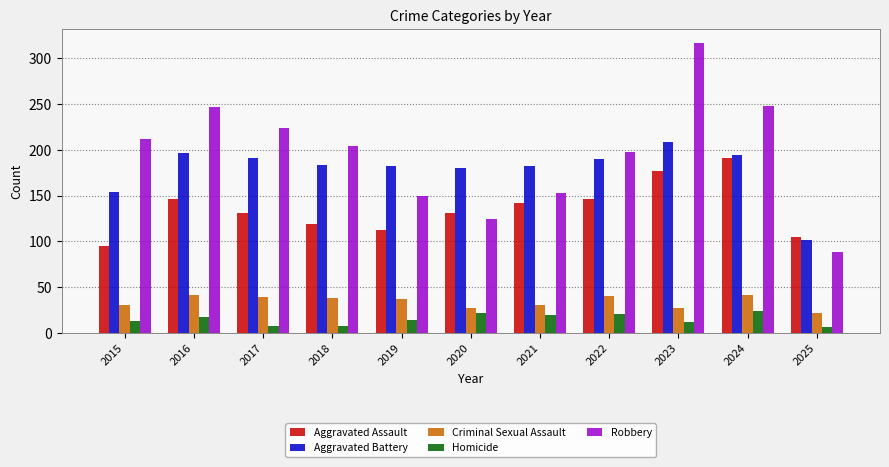

List the series in order of their peak value, highest first.

Robbery, Aggravated Battery, Aggravated Assault, Criminal Sexual Assault, Homicide